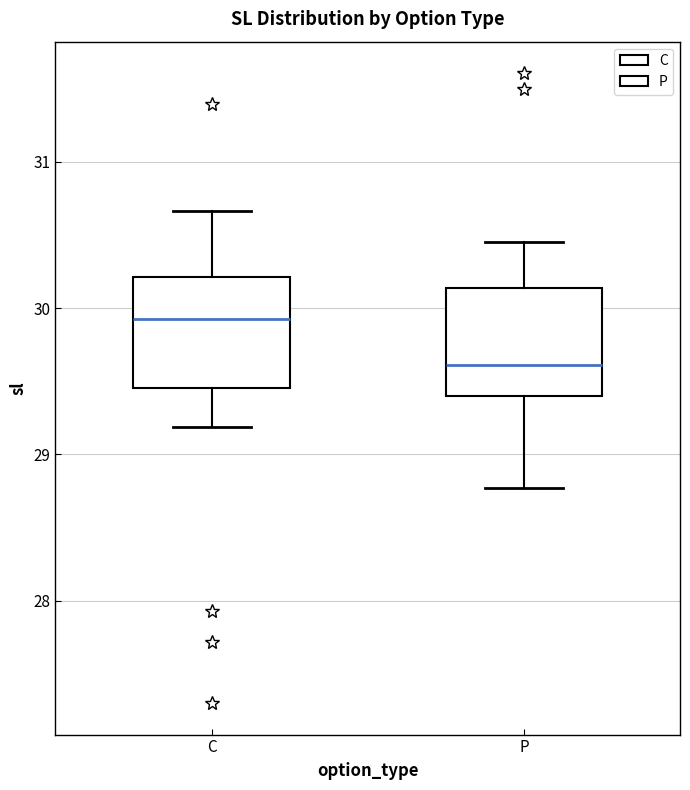

Reading left to right, read every box against the y-axis: the position of its median line, the range the box covers, and the ends of its whiskers. The values are not printed on the chart, so give them approximately, as read against the axis.

C: median 29.9, box 29.5 to 30.2, whiskers 29.2 to 30.7
P: median 29.6, box 29.4 to 30.1, whiskers 28.8 to 30.5